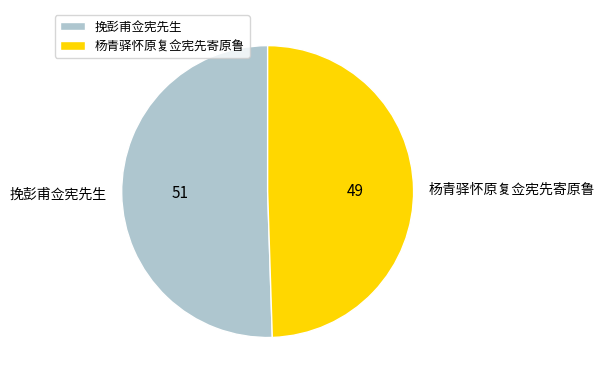

Do 挽彭甫佥宪先生 and 杨青驿怀原复佥宪先寄原鲁 together represent more than half of the pie?

Yes